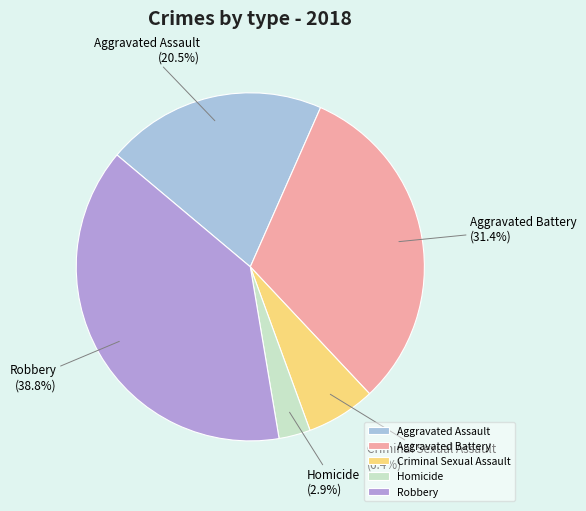

To the nearest percent, what is the average slice percentage?

20%